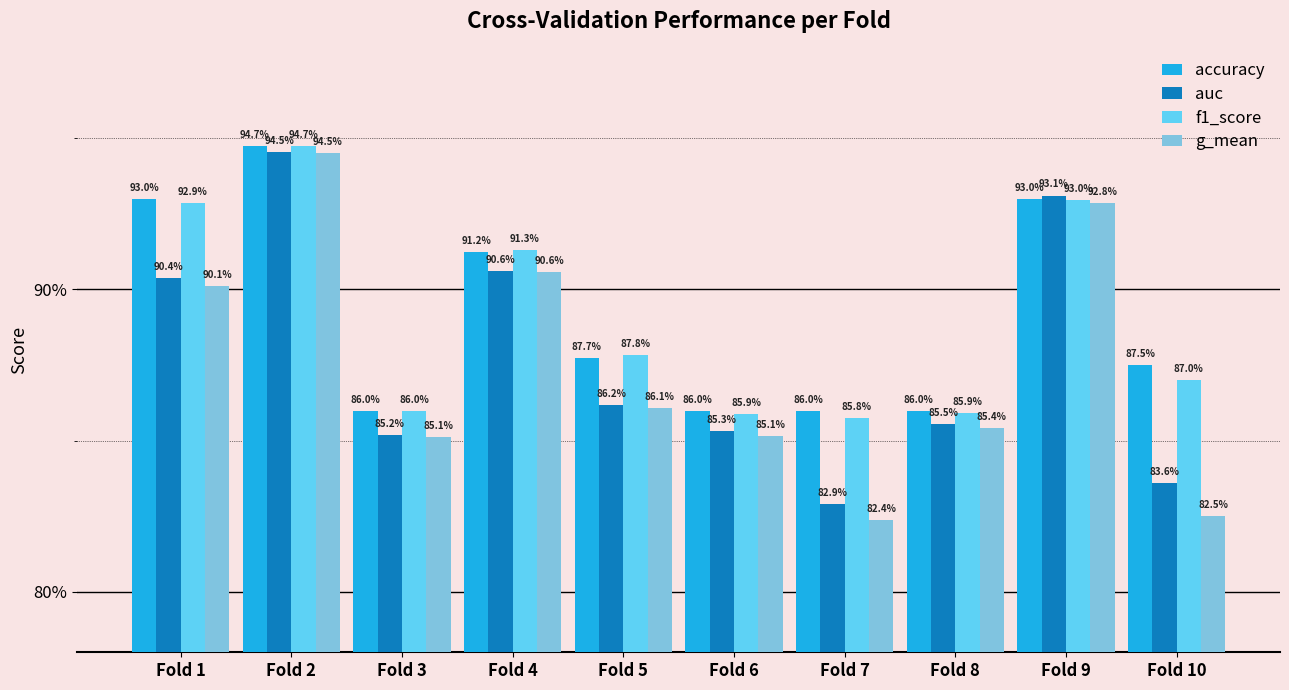

What is the greatest value displayed?

0.9